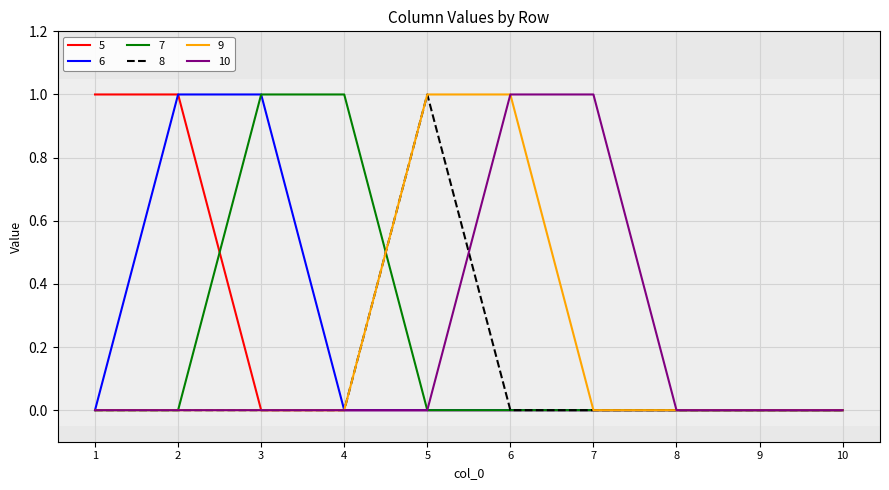

What is the maximum value shown in the chart?

1